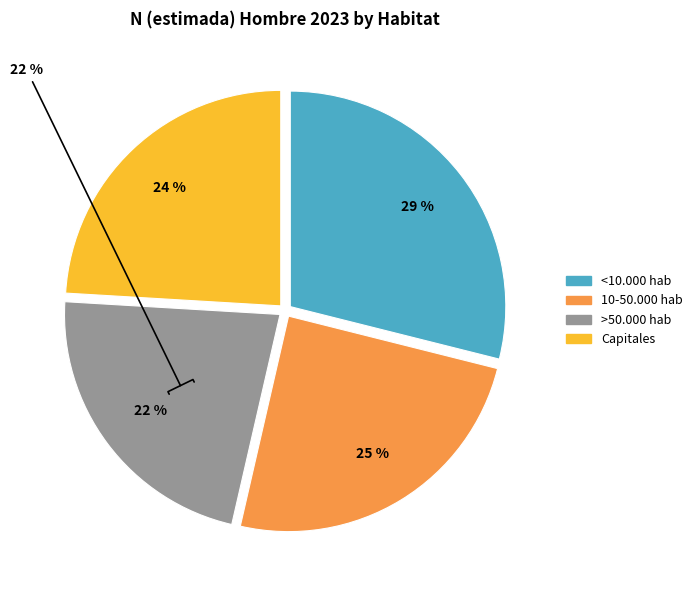

What is the ratio of the value at 10-50.000 hab to the value at >50.000 hab?

1.1